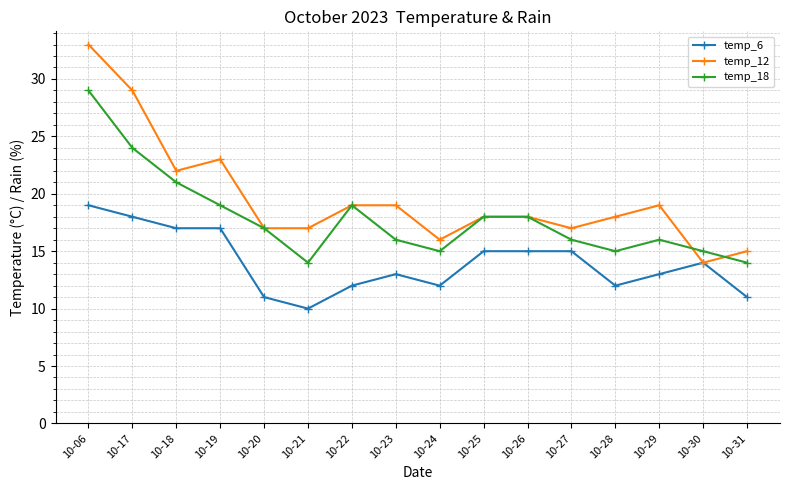

What is the minimum value shown in the chart?

10